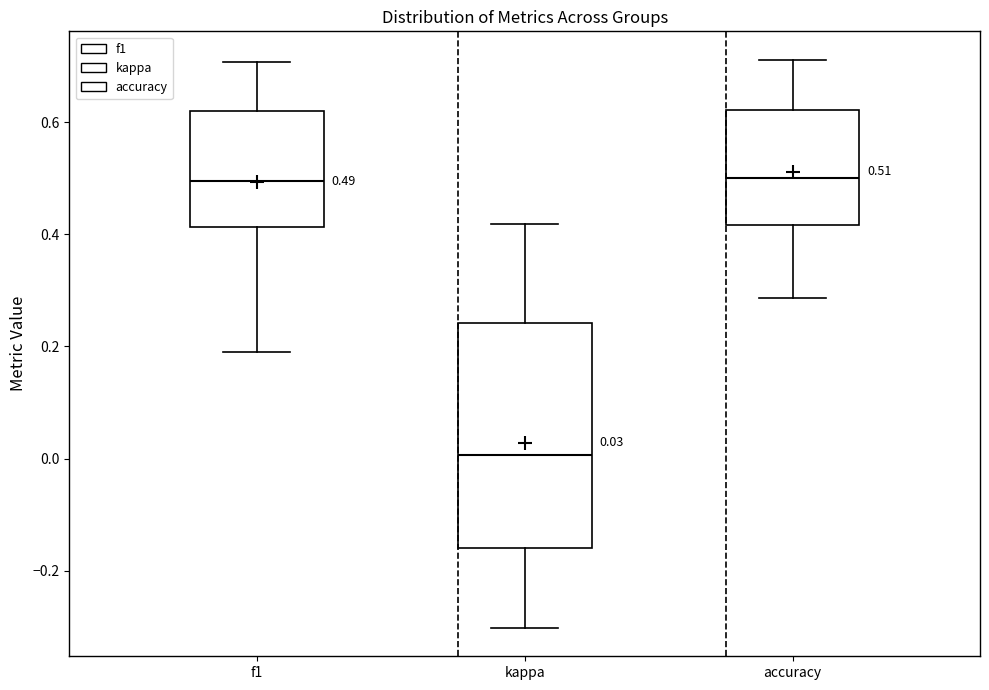

Comparing the boxes themselves (not the whiskers), which one is the tallest?

kappa